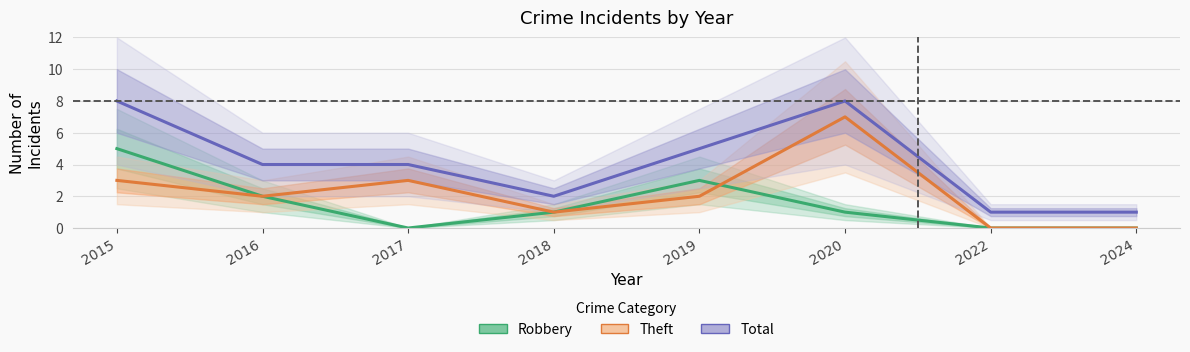

True or false: Robbery and Total cross at least once.

False